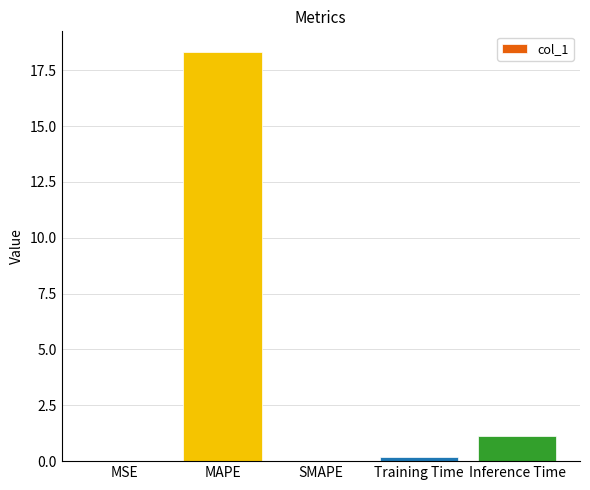

What is the sum of all values?

19.6